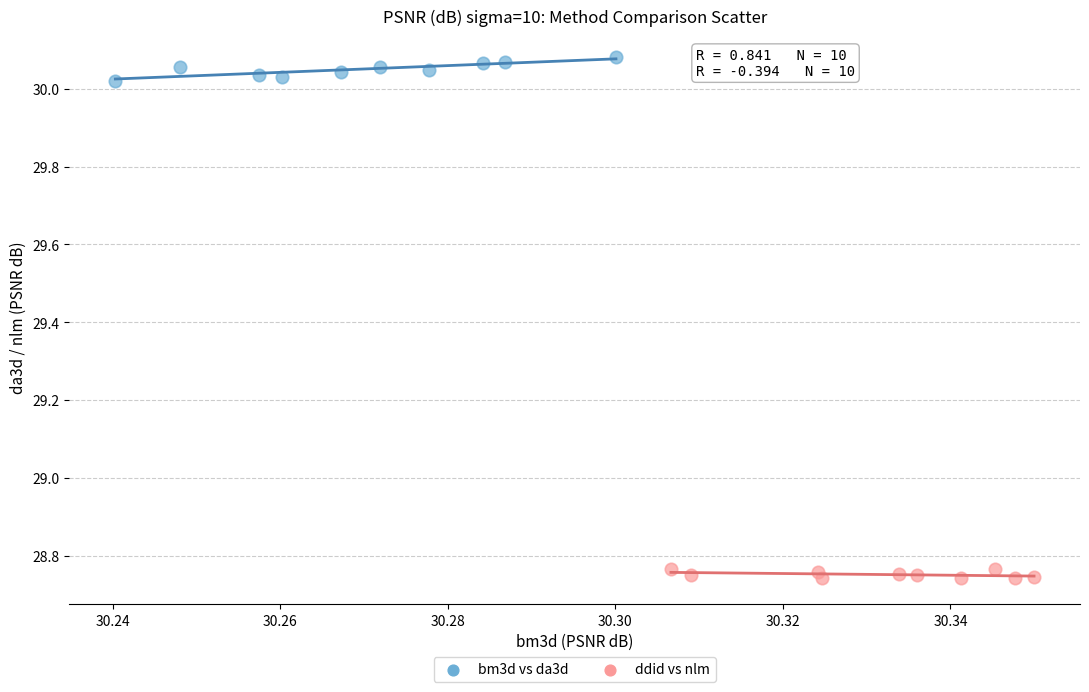

Which series reaches the minimum Y coordinate?

ddid vs nlm